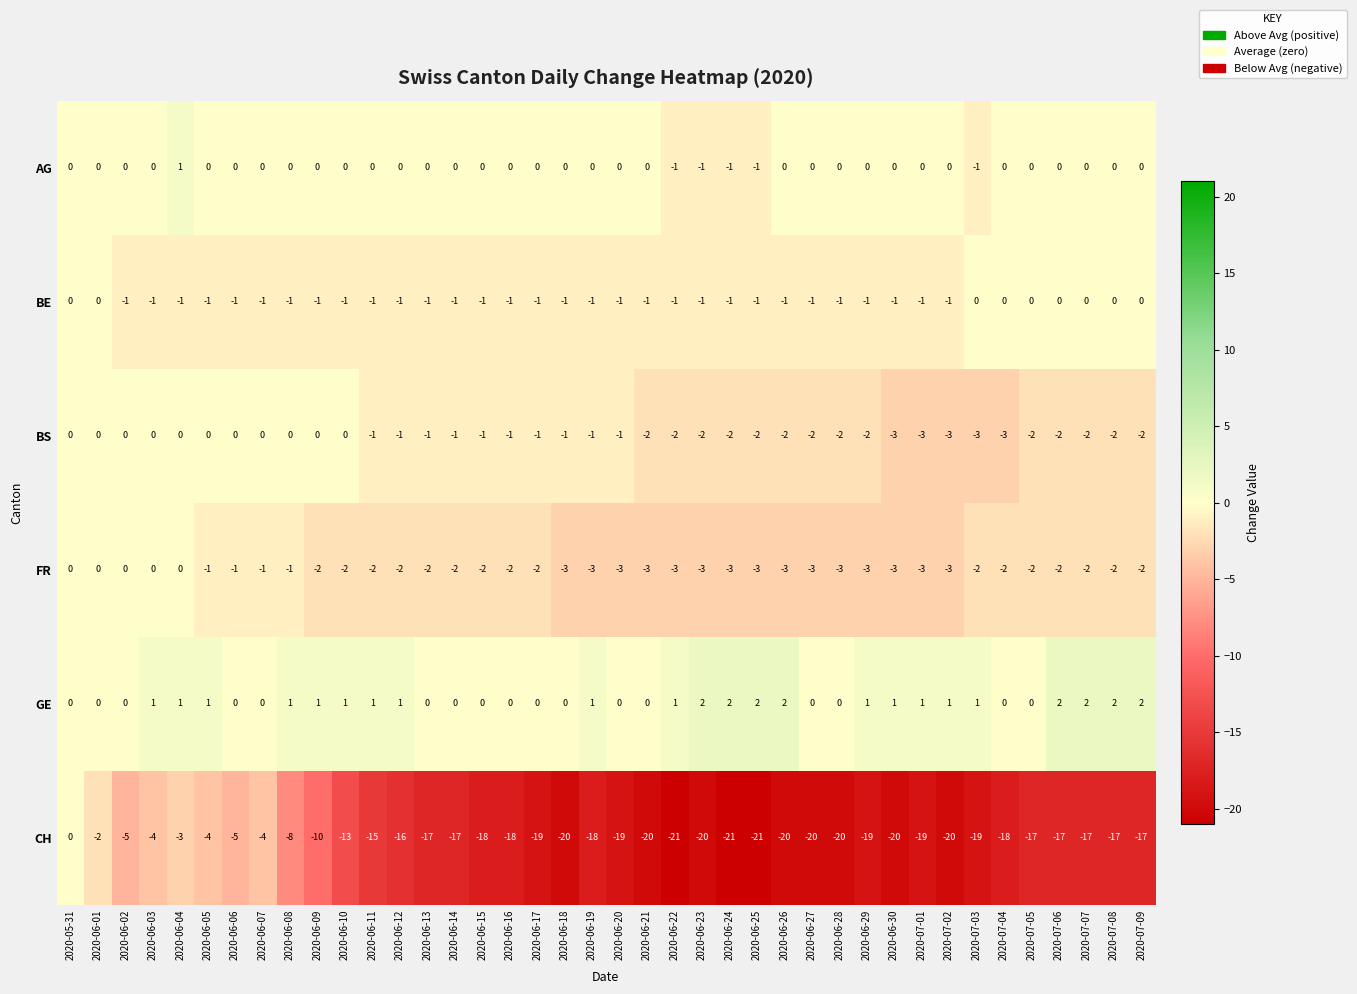

The value of CH at 2020-06-26 is -20. True or false?

True